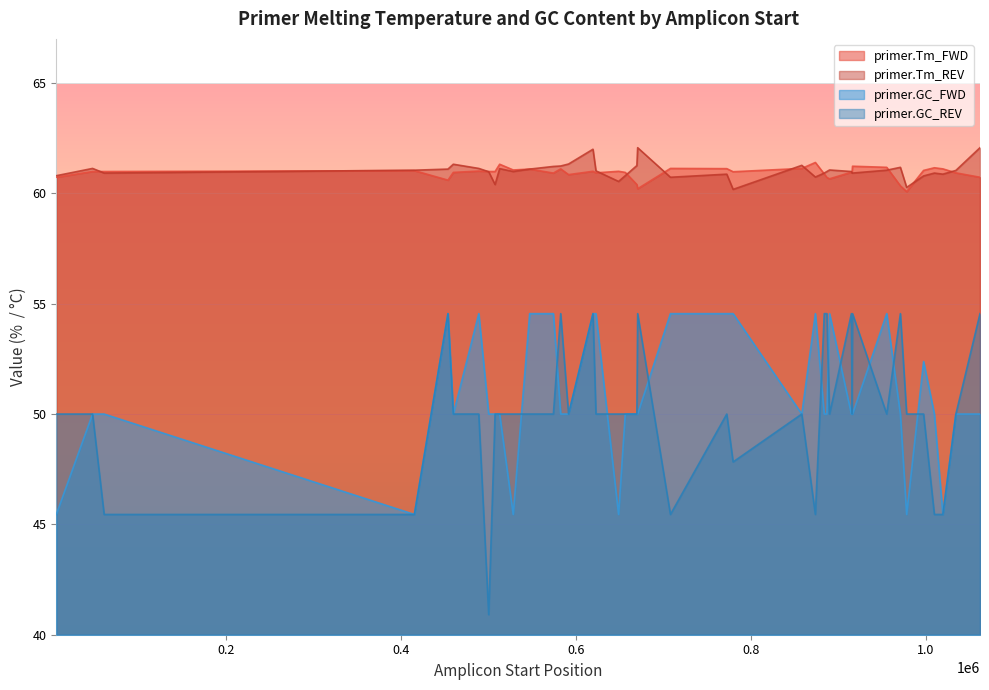

How many interior local peaks does the primer.Tm_REV series have?

10